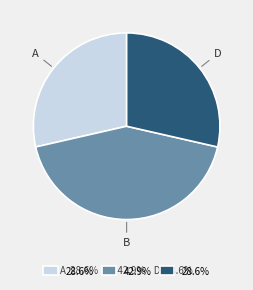

Is there any slice that represents more than half of the pie?

No